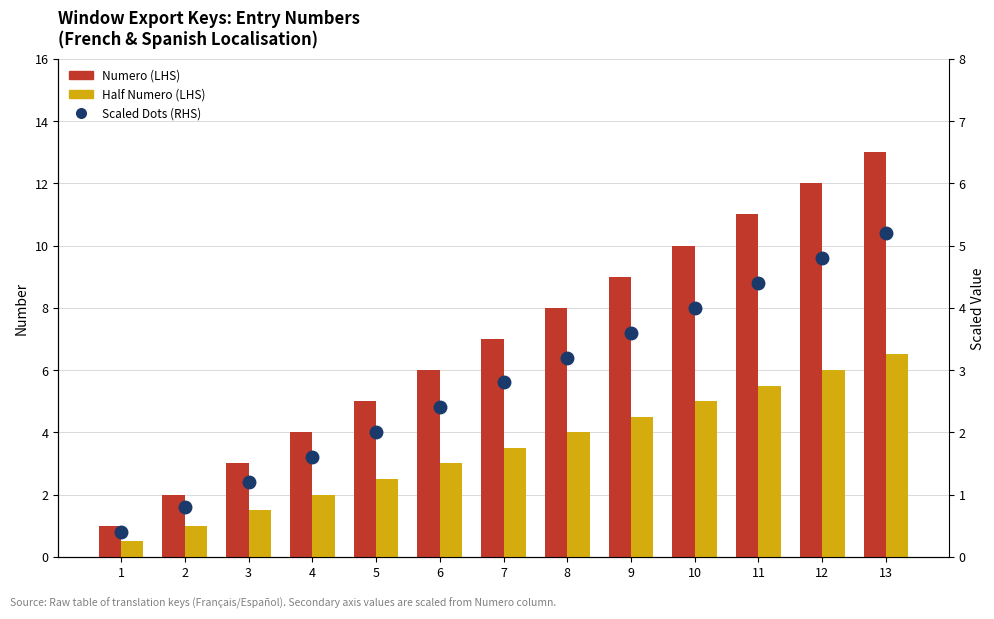

At which label does Numero (LHS) first exceed 7?

8